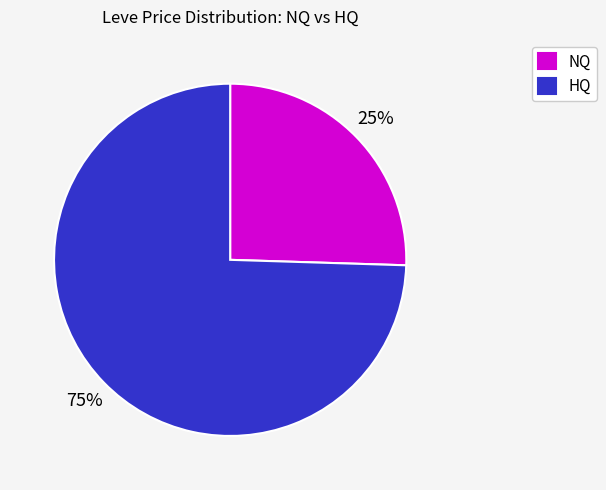

Rank the categories by value from highest to lowest.

HQ, NQ